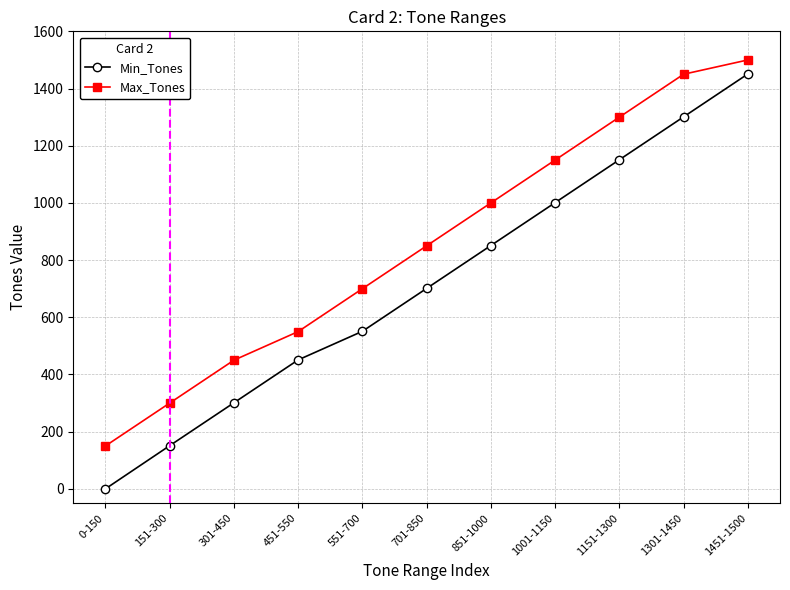

Reading left to right, what are all the values shown in this chart?

Min_Tones: 0	151	301	451	551	701	851	1001	1151	1301	1451
Max_Tones: 150	300	450	550	700	850	1000	1150	1300	1450	1500